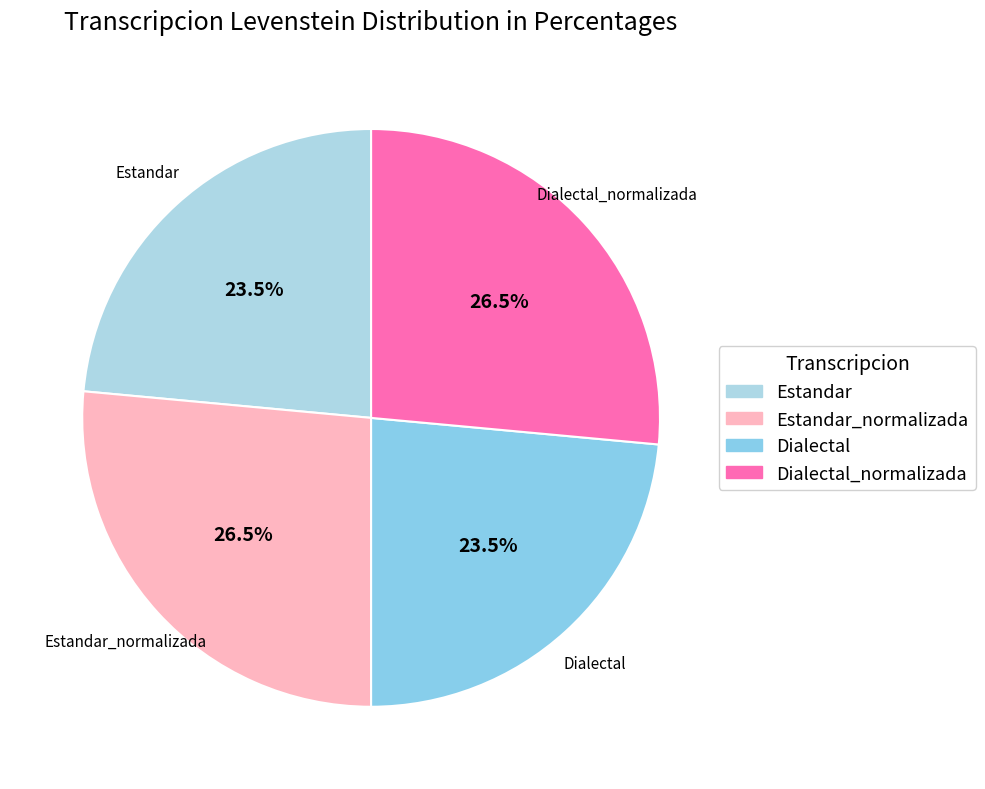

Combined, what portion of the pie is Estandar and Estandar_normalizada?

50.0%